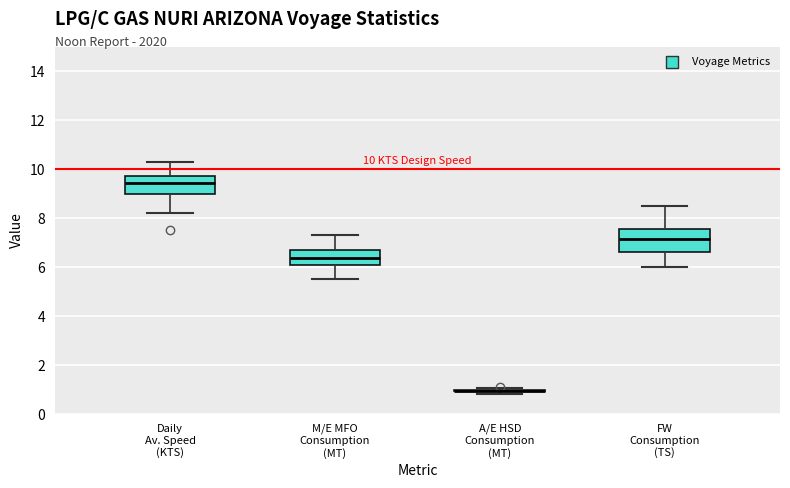

Which box is the tallest, from its lower edge to its upper edge?

FW Consumption (TS)